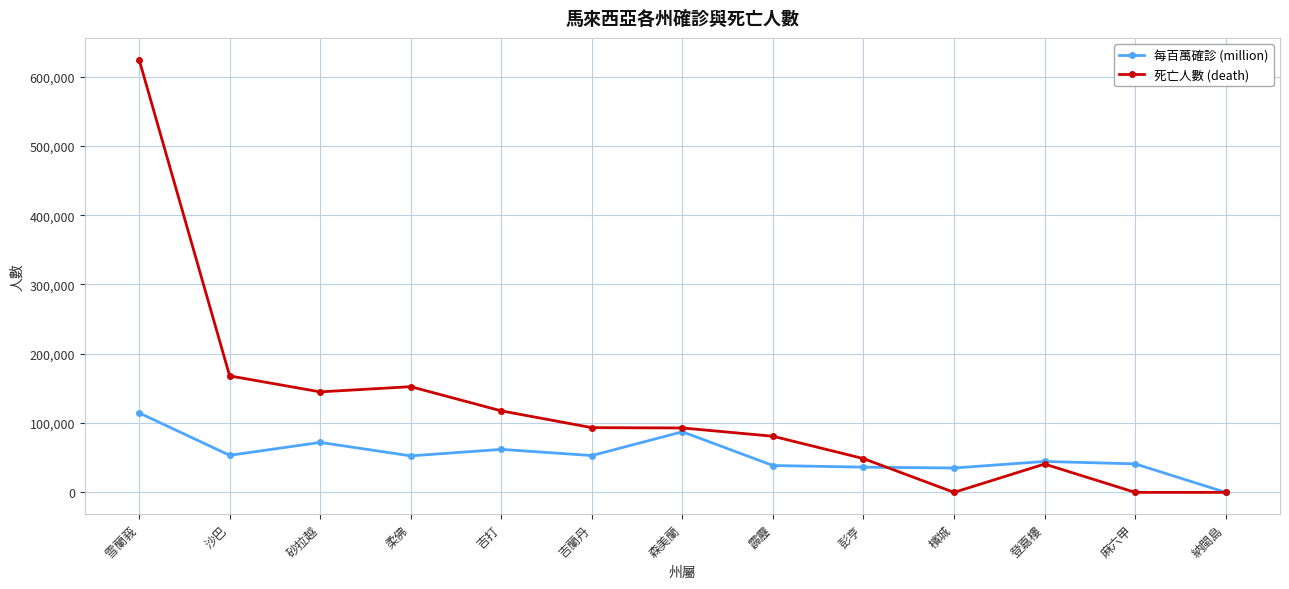

How many values in 每百萬確診 (million) are above zero?

12